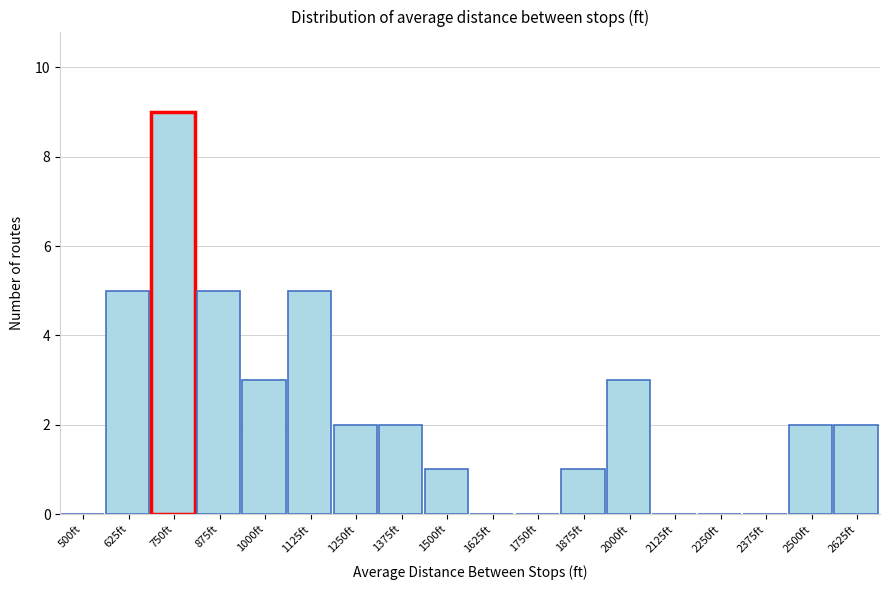

Reading left to right, list all the values displayed in this chart.

500ft=0	625ft=5	750ft=9	875ft=5	1000ft=3	1125ft=5	1250ft=2	1375ft=2	1500ft=1	1625ft=0	1750ft=0	1875ft=1	2000ft=3	2125ft=0	2250ft=0	2375ft=0	2500ft=2	2625ft=2